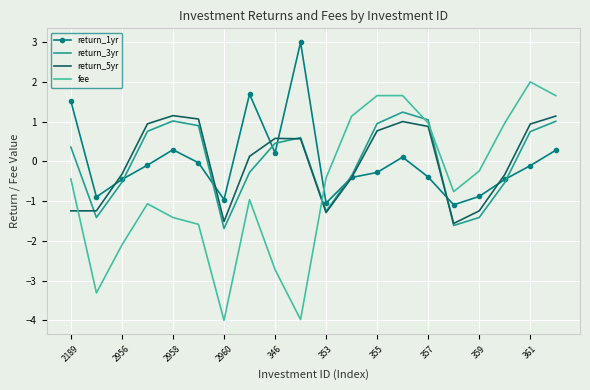

Which series ends up on top after the final intersection of return_5yr and fee?

fee